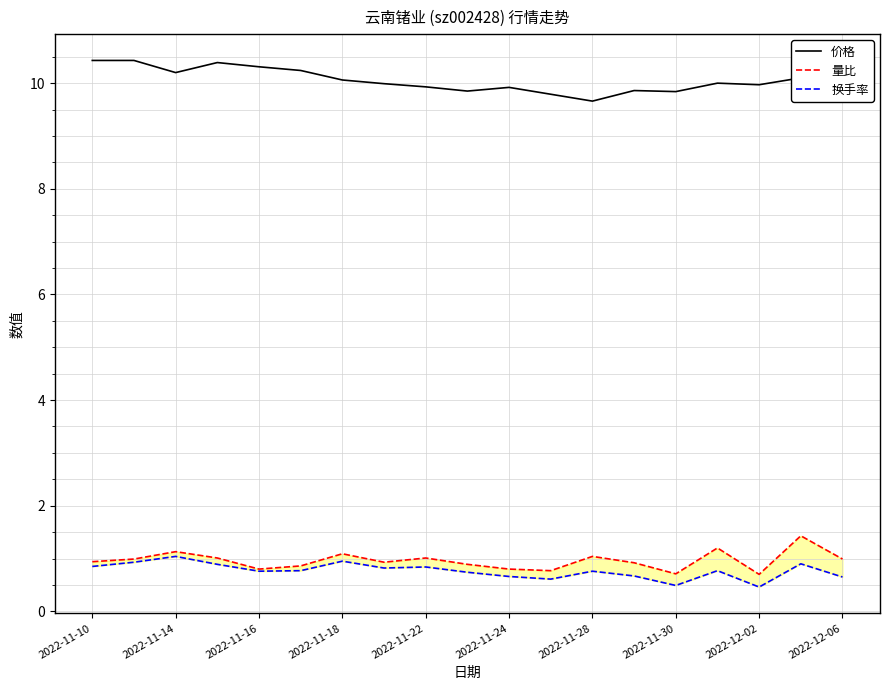

True or false: 价格 has a value of 10.1 at 2022-12-06.

True